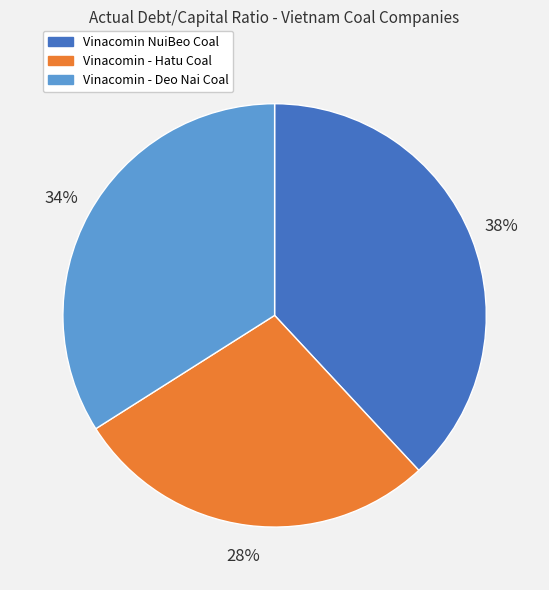

Is there a majority slice in this chart?

No